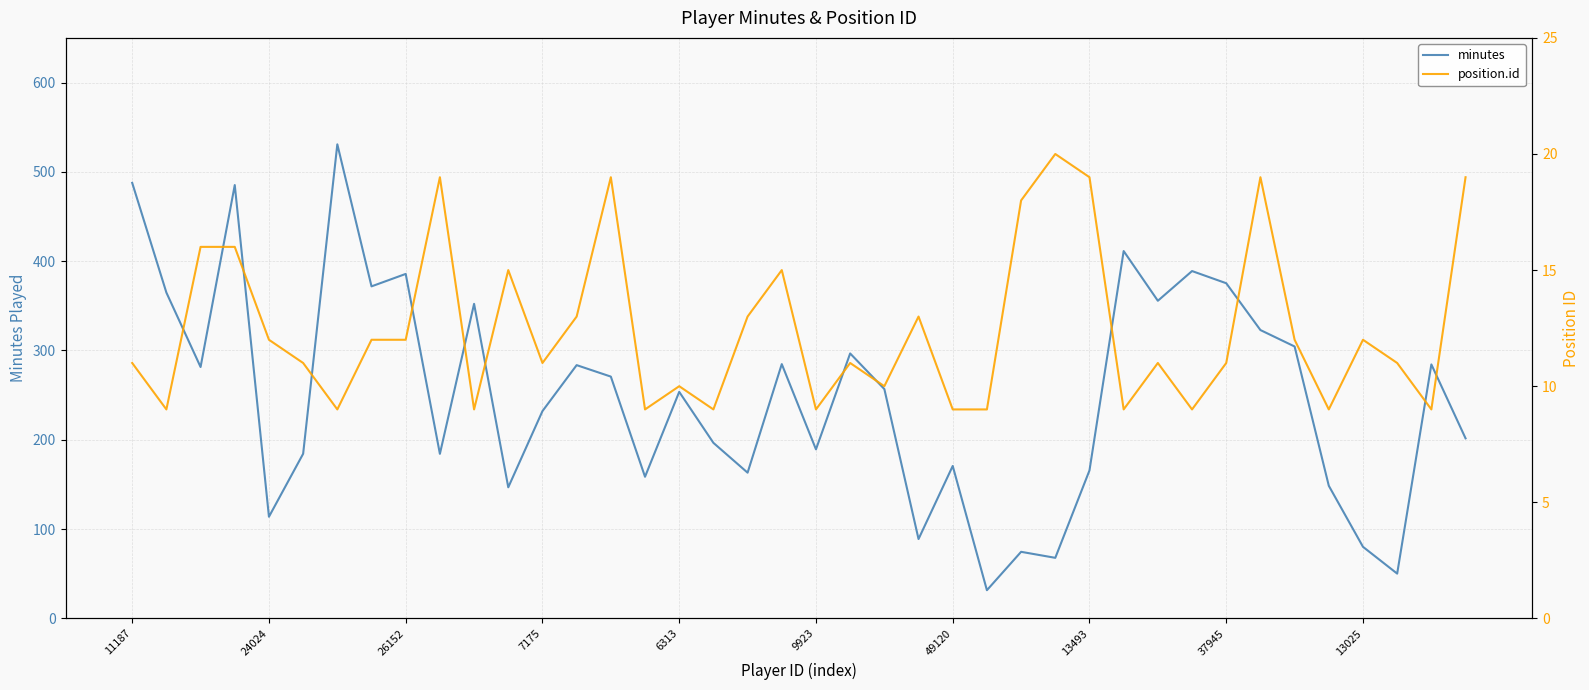

Reading left to right, what are all the values shown in this chart?

minutes: 487.7	364.9	281.5	485.2	113.8	184.3	530.8	371.8	385.7	184.3	352.2	146.8	232.1	283.6	270.8	158.6	253.7	196.6	163.2	284.7	189.3	296.7	256.8	88.9	170.7	31.6	74.6	67.8	165.7	411.3	355.7	388.9	375.3	322.9	304.5	148.5	80.2	50.2	284.4	201.6
position.id: 11.0	9.0	16.0	16.0	12.0	11.0	9.0	12.0	12.0	19.0	9.0	15.0	11.0	13.0	19.0	9.0	10.0	9.0	13.0	15.0	9.0	11.0	10.0	13.0	9.0	9.0	18.0	20.0	19.0	9.0	11.0	9.0	11.0	19.0	12.0	9.0	12.0	11.0	9.0	19.0